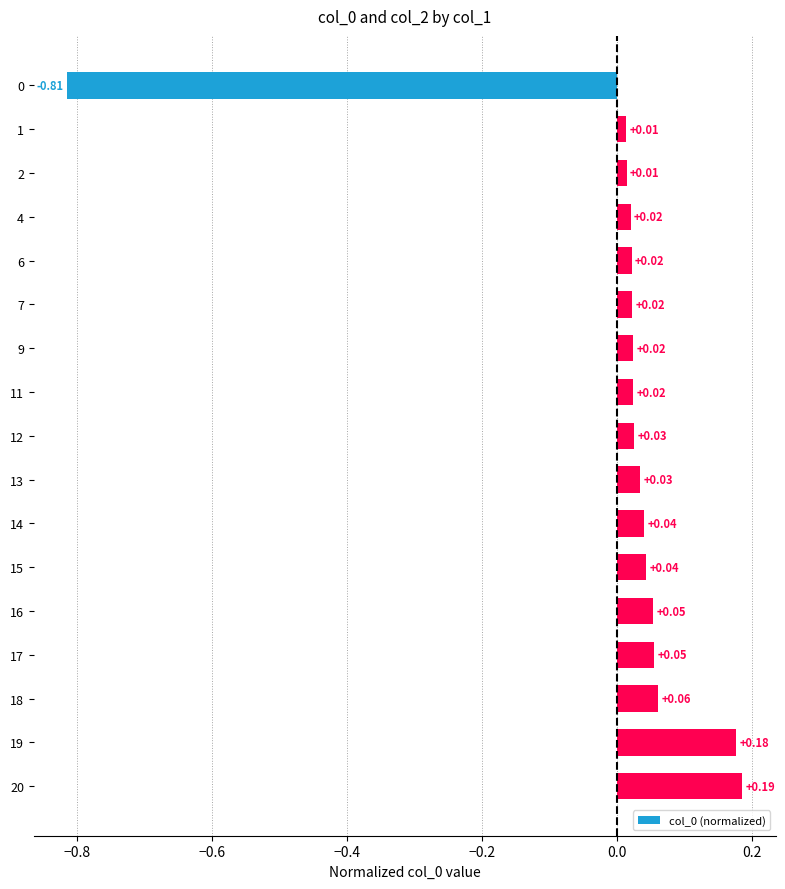

What is the difference between the maximum and minimum values?

1.0